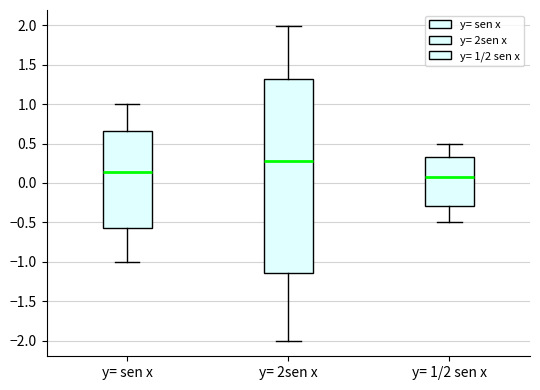

Which box's median line is the lowest?

y= 1/2 sen x